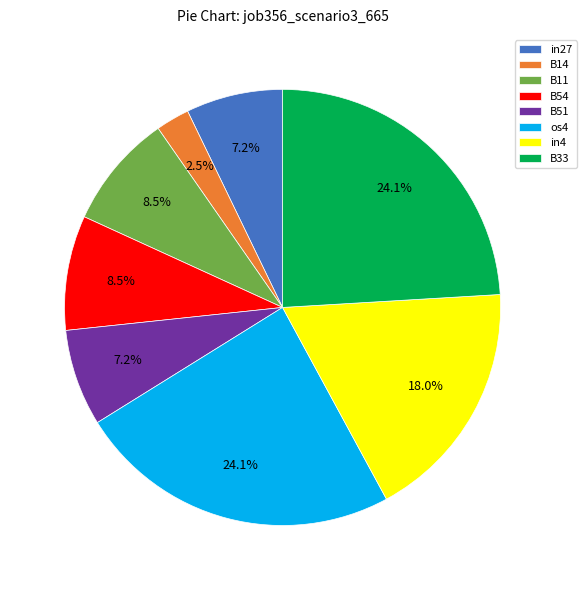

Count the number of slices in the pie.

8